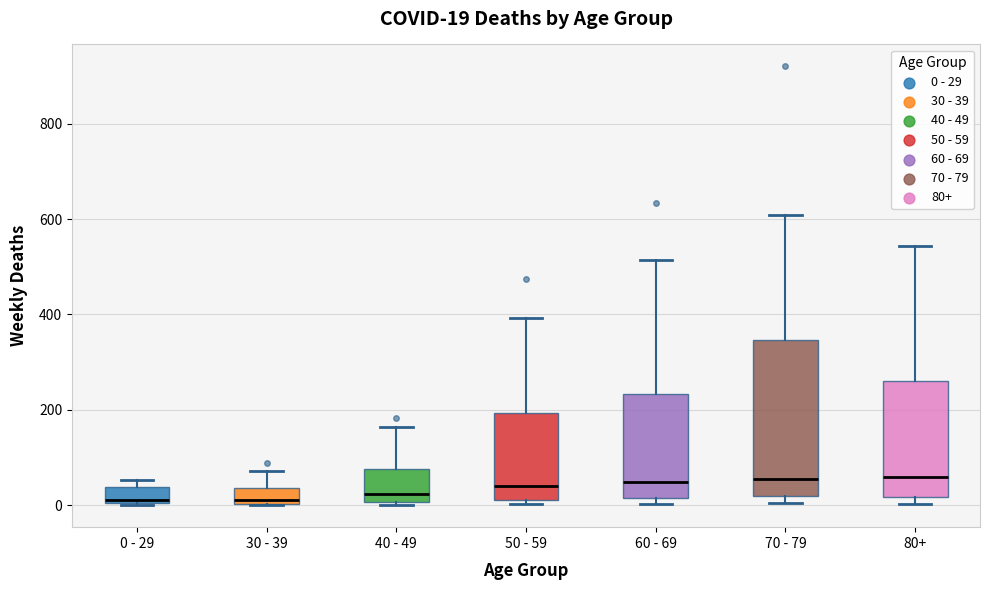

Which box is the tallest, from its lower edge to its upper edge?

70 - 79